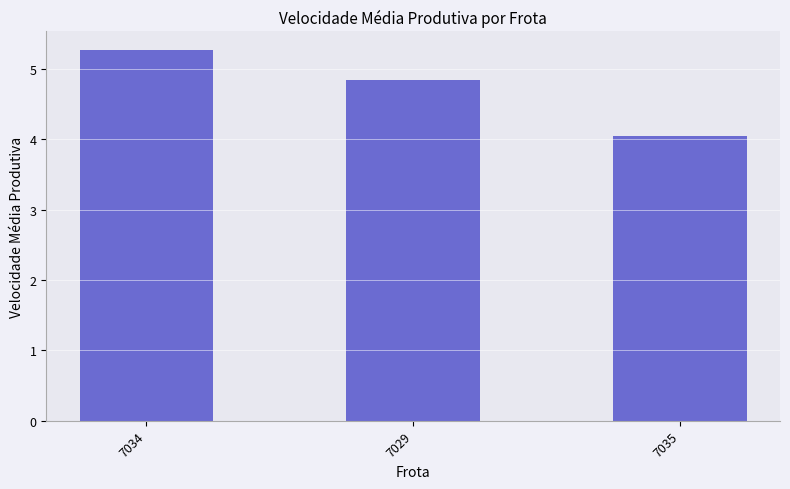

Are the bars grouped side by side (vs. stacked)?

No